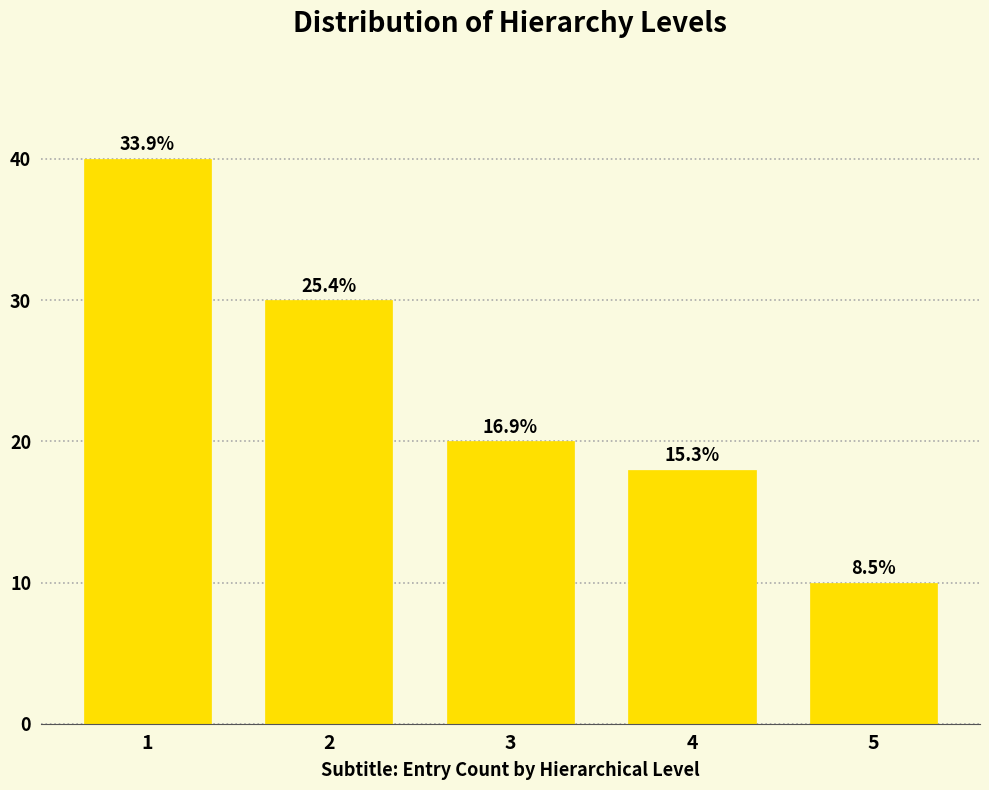

How many bars are there in total?

5